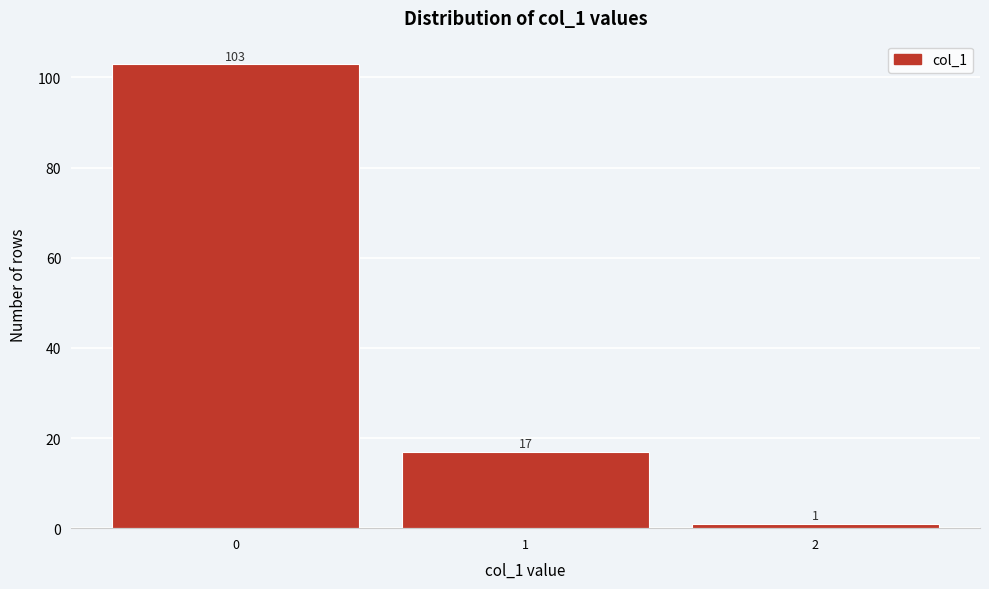

Reading left to right, what are all the values shown in this chart?

103	17	1